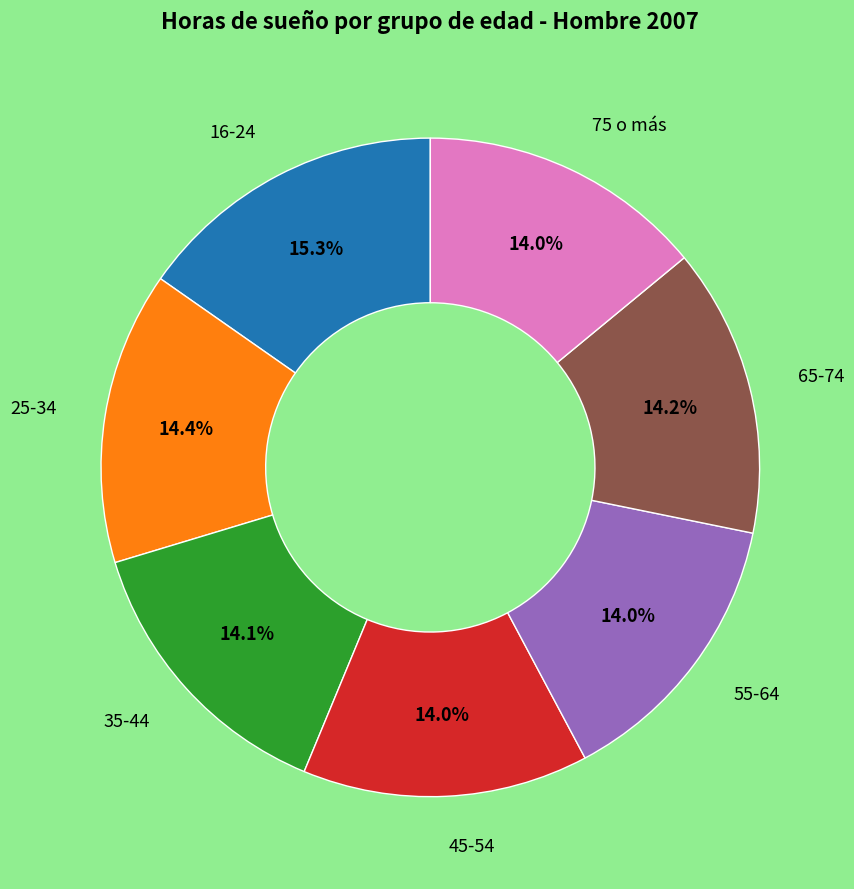

Is there any slice that represents more than half of the pie?

No